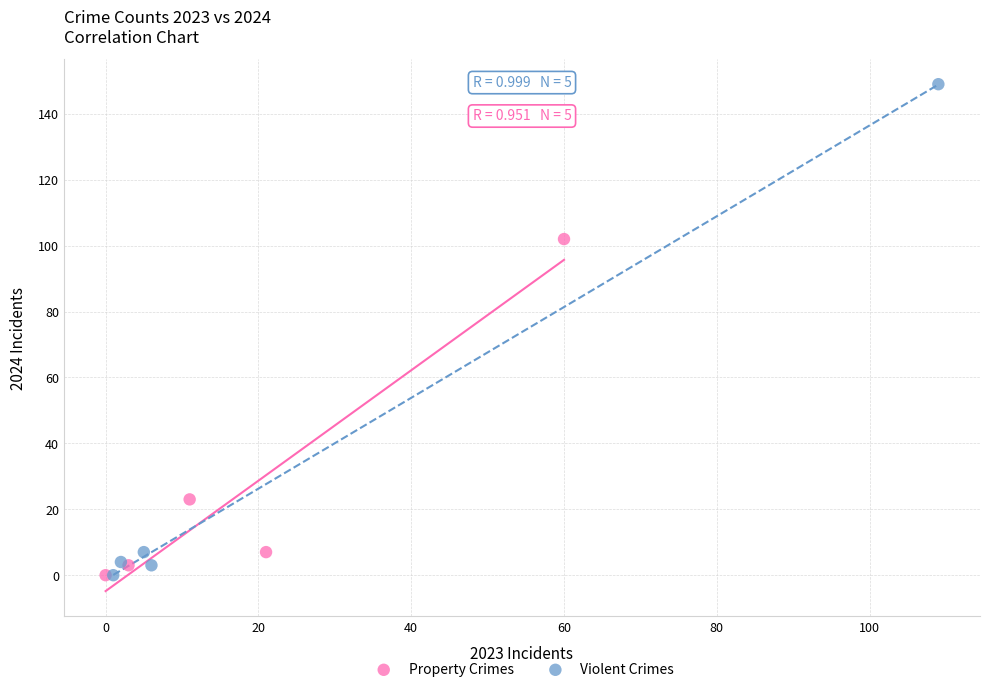

Which series has the widest spread of Y values?

Violent Crimes